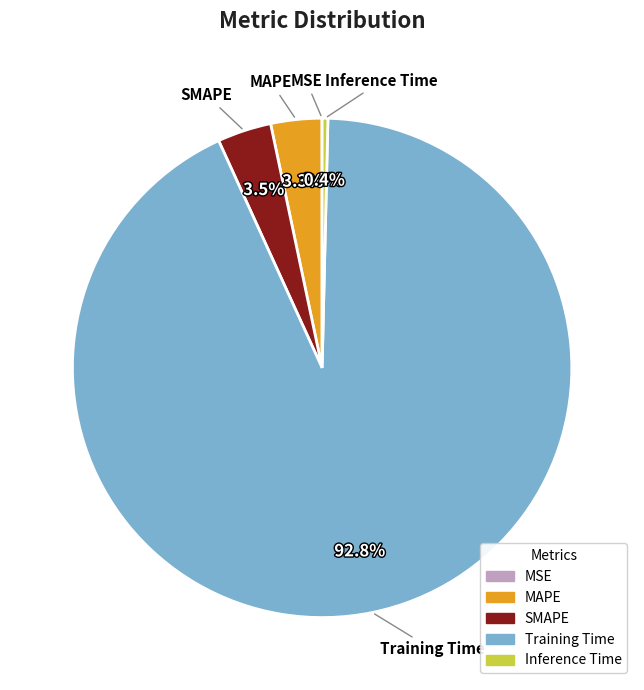

To the nearest percent, what portion does MAPE represent?

3%